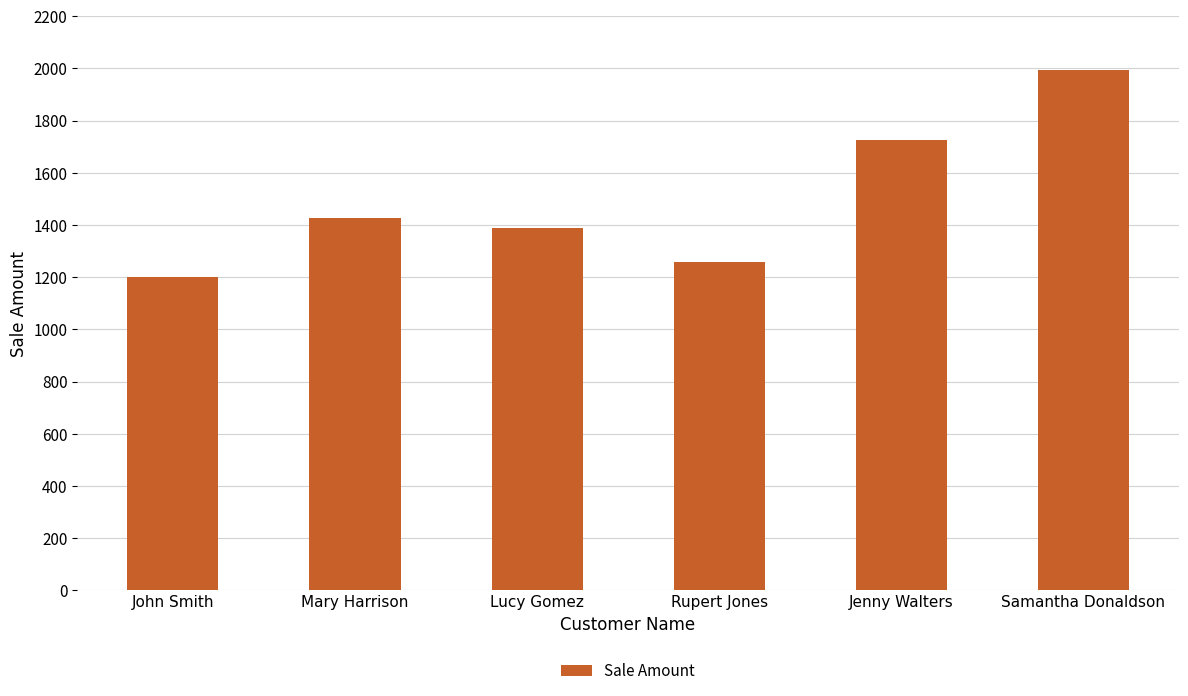

How many bars are there in total?

6